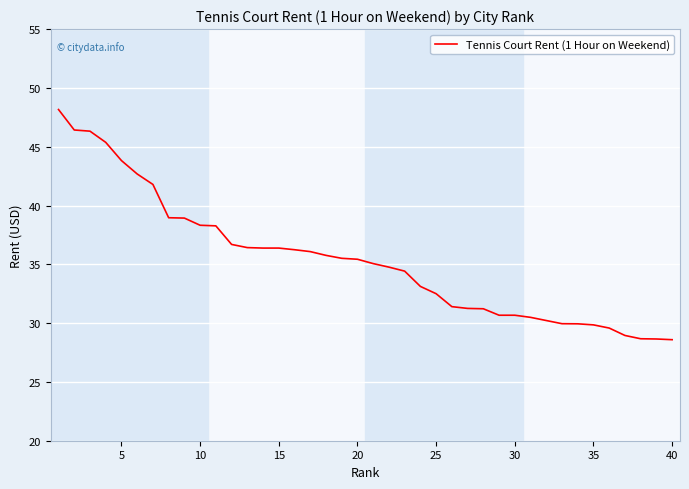

What is the greatest value displayed?

48.2